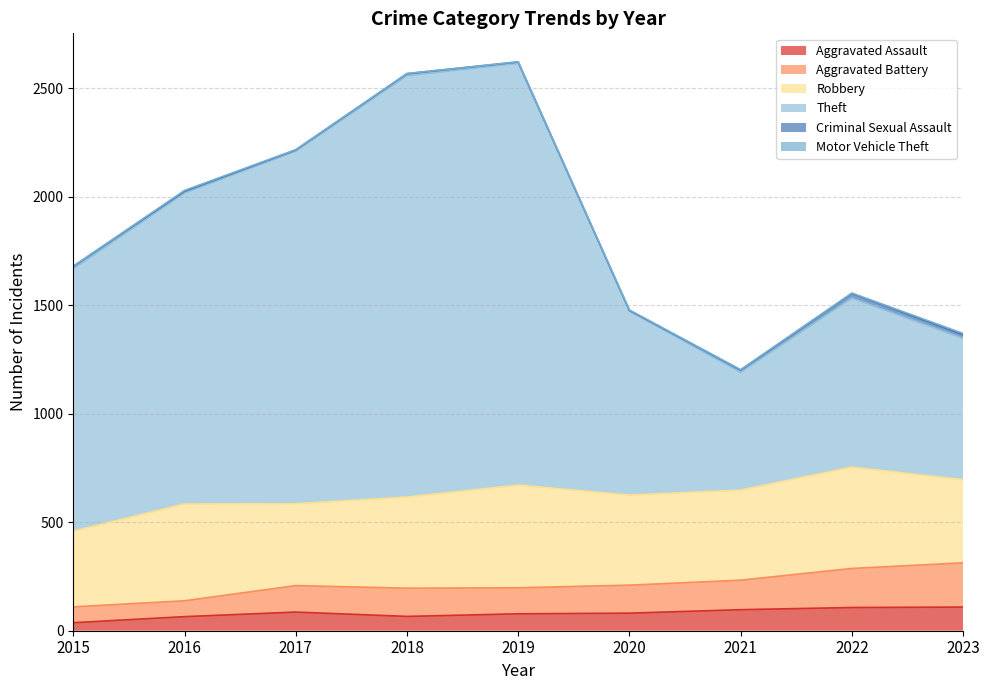

Is it true that Aggravated Assault equals 81 at 2020?

True